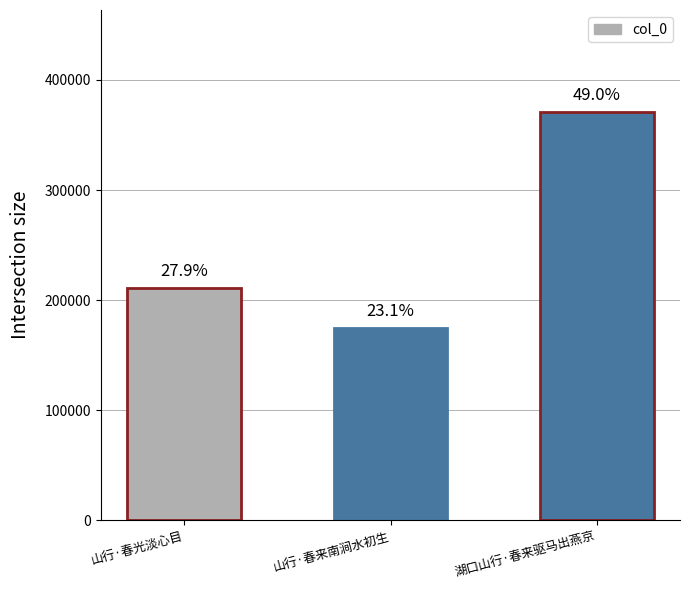

Rank the categories by value from highest to lowest.

湖口山行·春来驱马出燕京, 山行·春光淡心目, 山行·春来南涧水初生